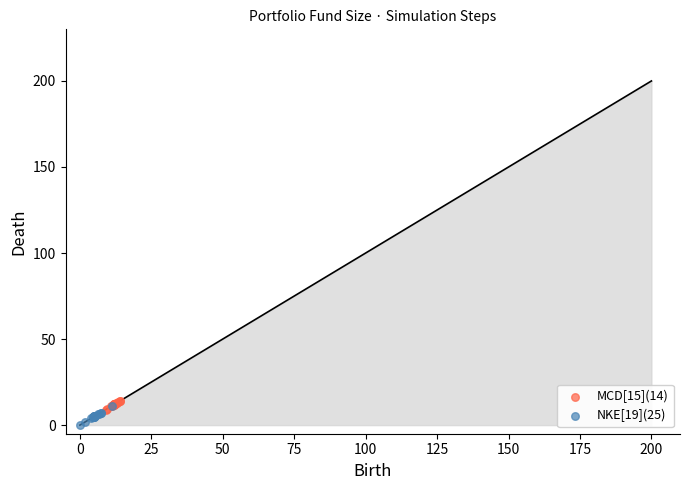

Which series reaches the maximum Y coordinate?

MCD[15](14)